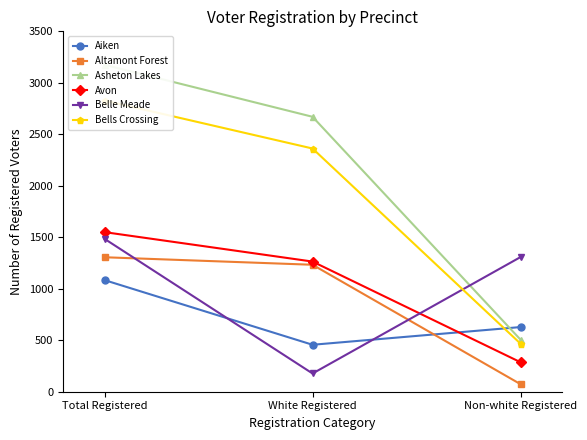

What is the average value of the Aiken series?

723